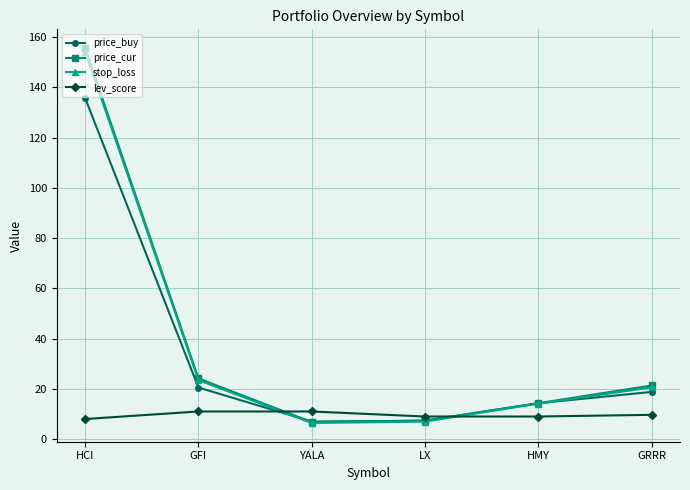

What is the total value across all series at GRRR?

70.4